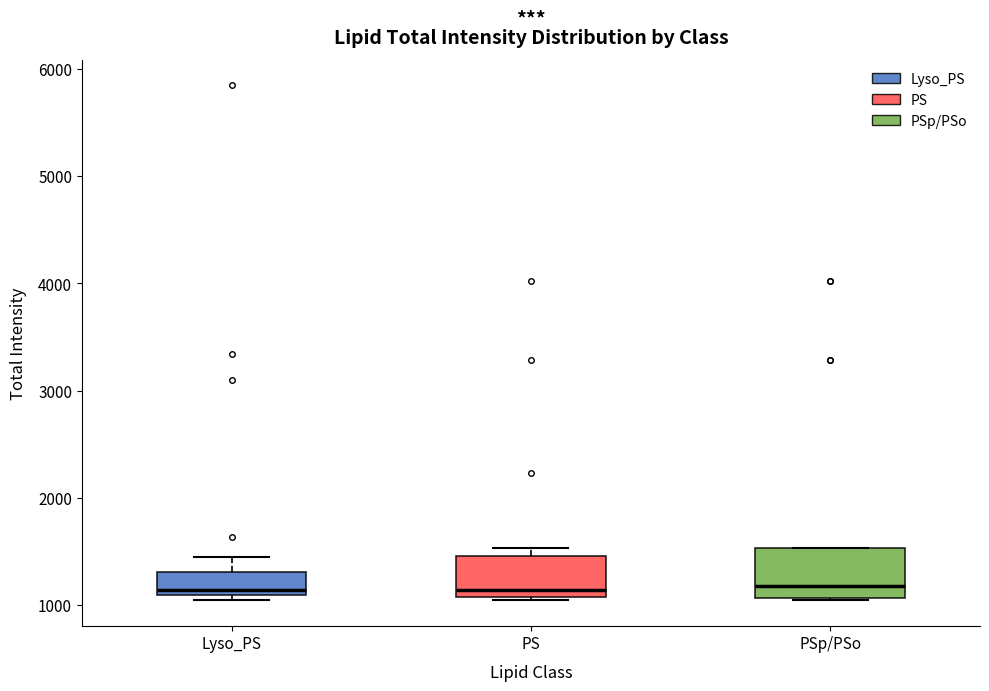

Where is the lower edge of the box for PS on the y-axis? The values are not printed on the chart, so give them approximately, as read against the axis.

1100